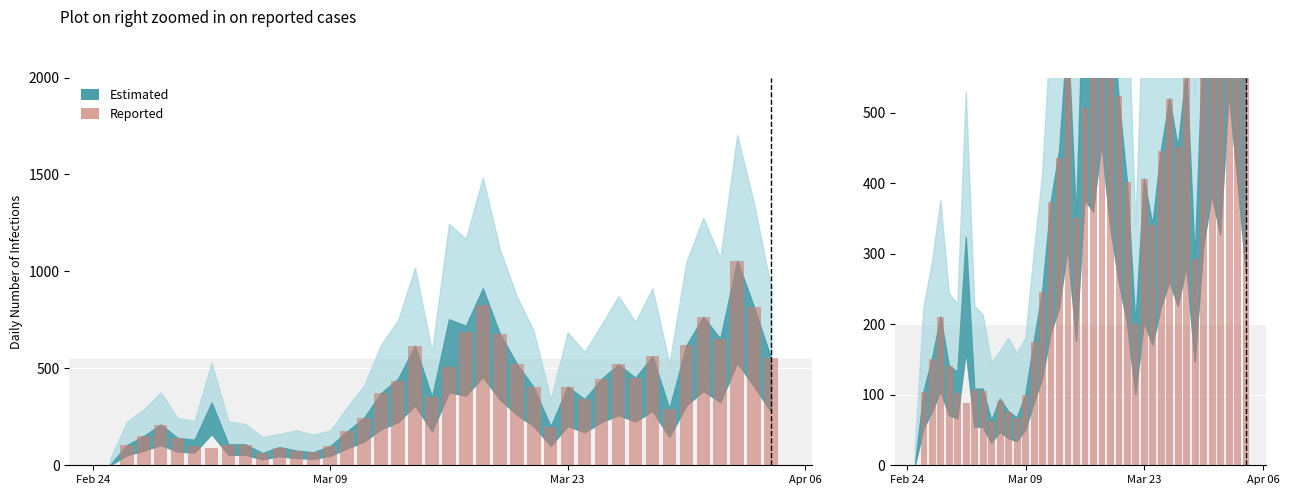

How many values exceed 373?

19